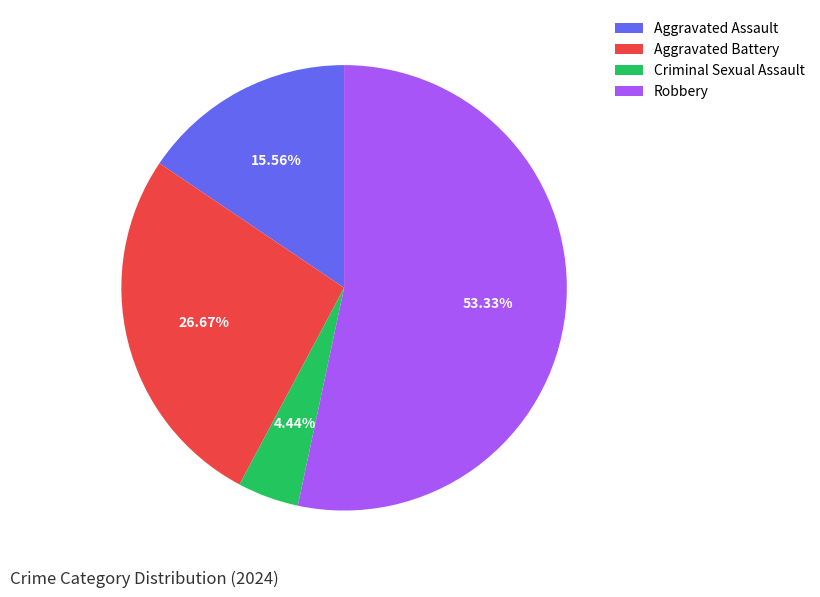

To the nearest percent, what is the difference between the largest and smallest slice percentages?

49%